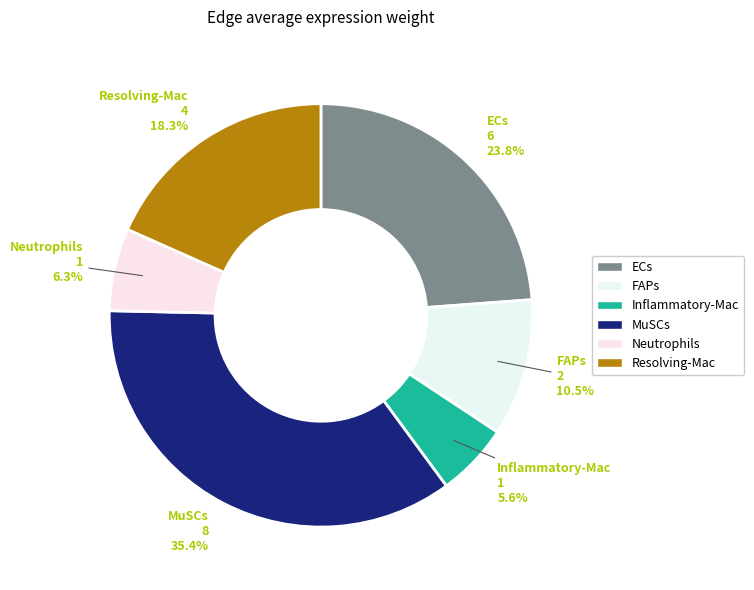

To the nearest percent, what is the difference between the MuSCs and Neutrophils slice percentages?

29%